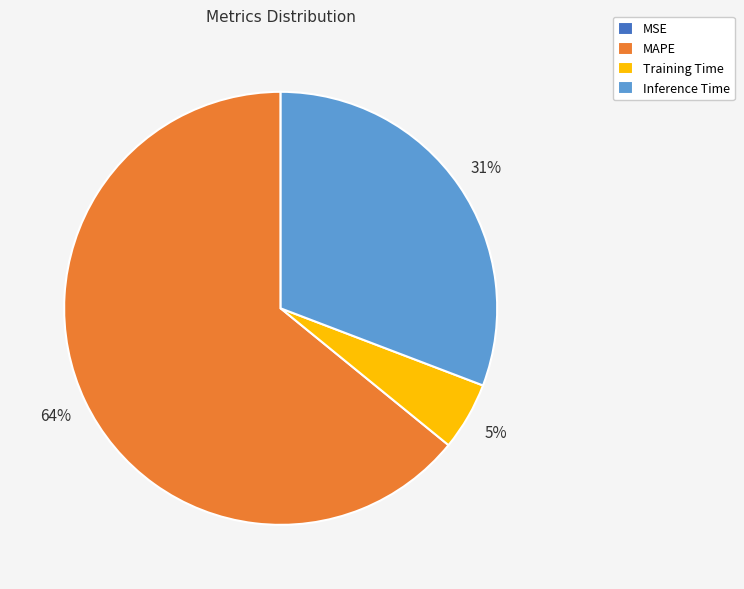

What percentage is the MAPE slice, to the nearest percent?

64%